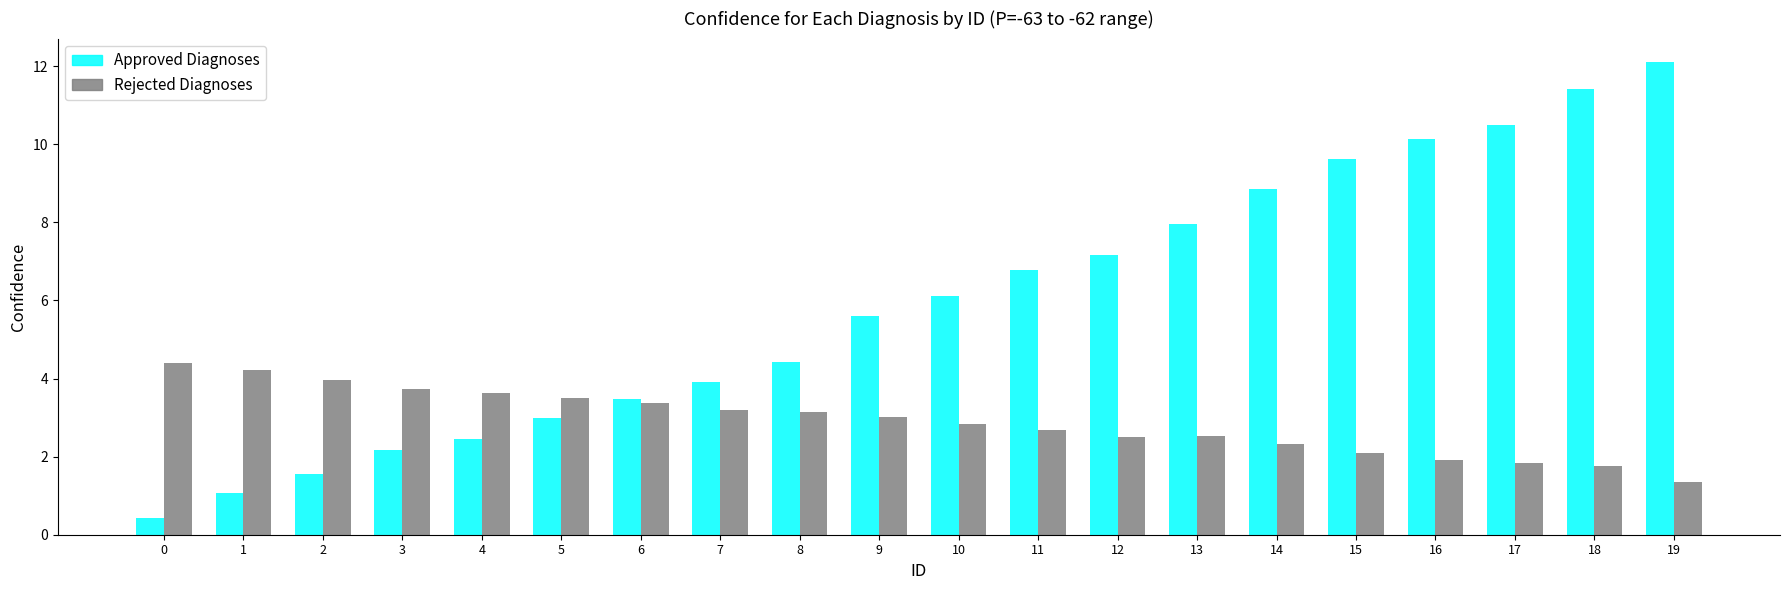

At which label does Approved Diagnoses first exceed 6?

10